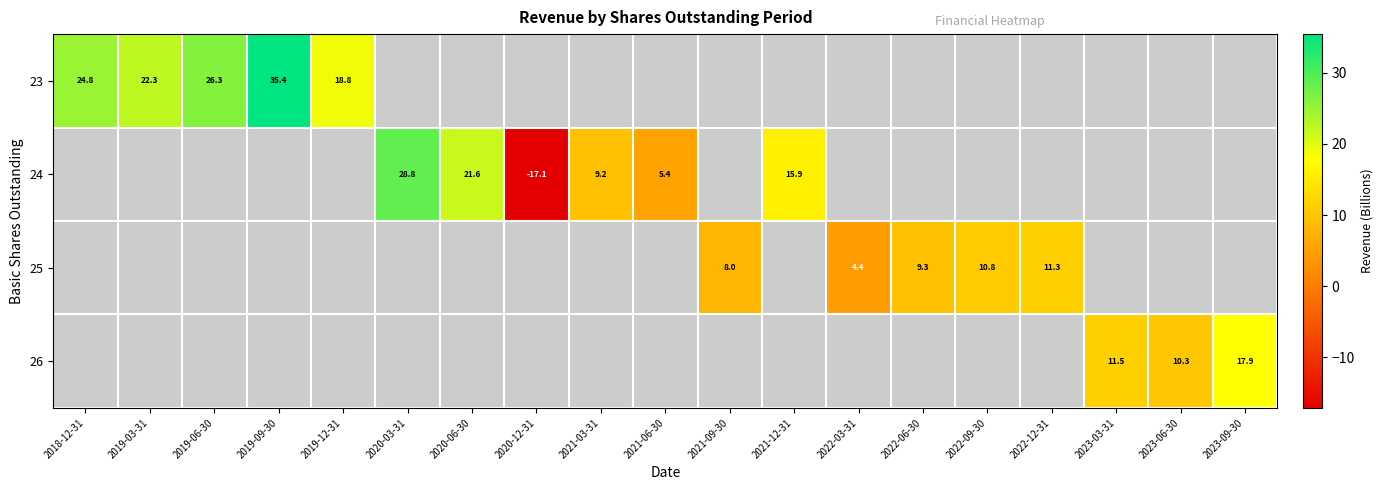

The 23 series shows -24.2 at 2022-09-30. True or false?

False